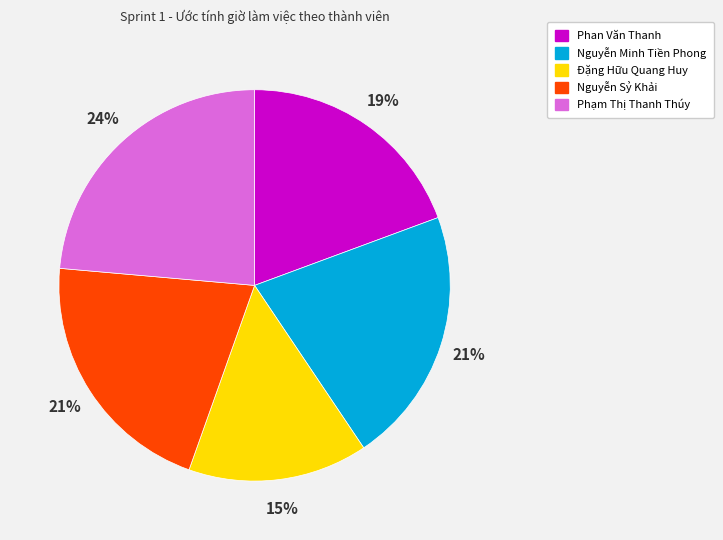

Is it true that Phạm Thị Thanh Thúy is 9% of the pie?

False